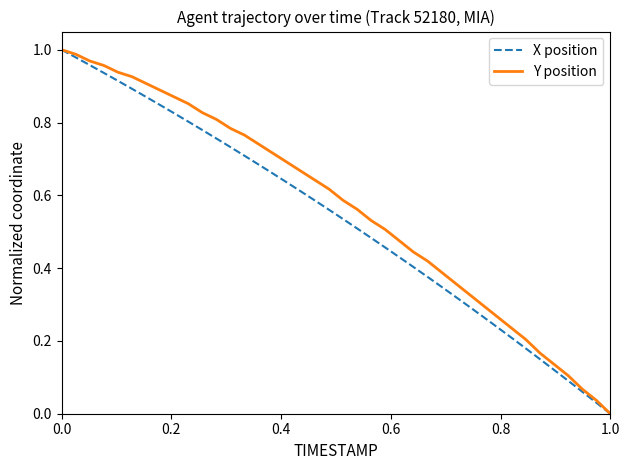

How many lines are shown in the chart?

2